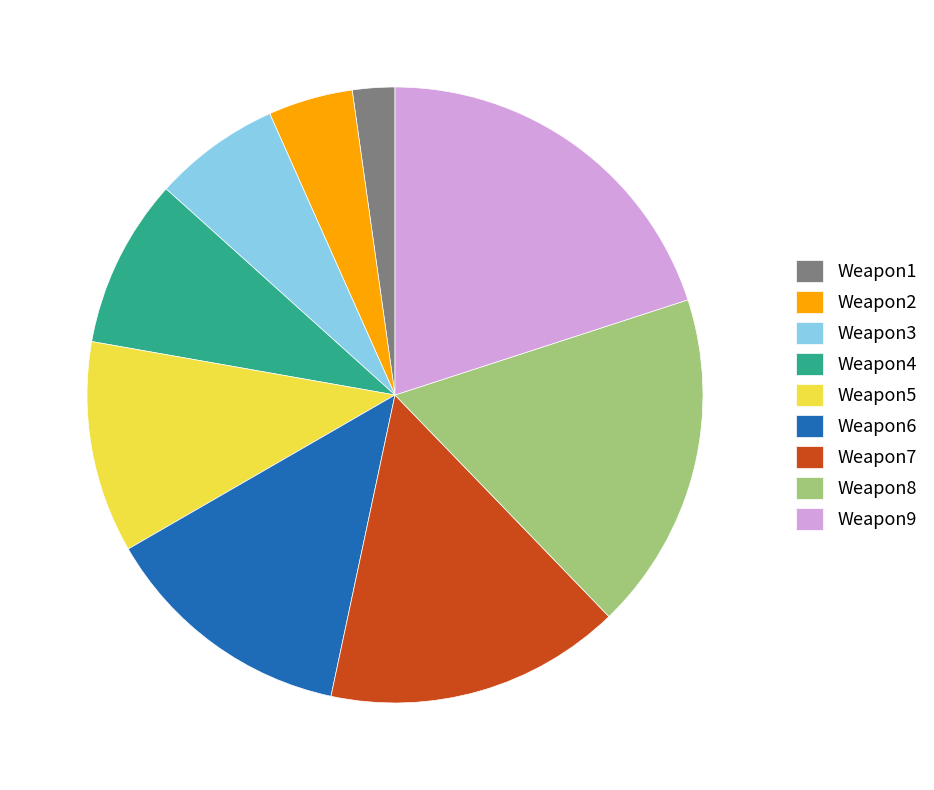

Approximately how many times larger is the value at Weapon5 compared to Weapon7?

0.7